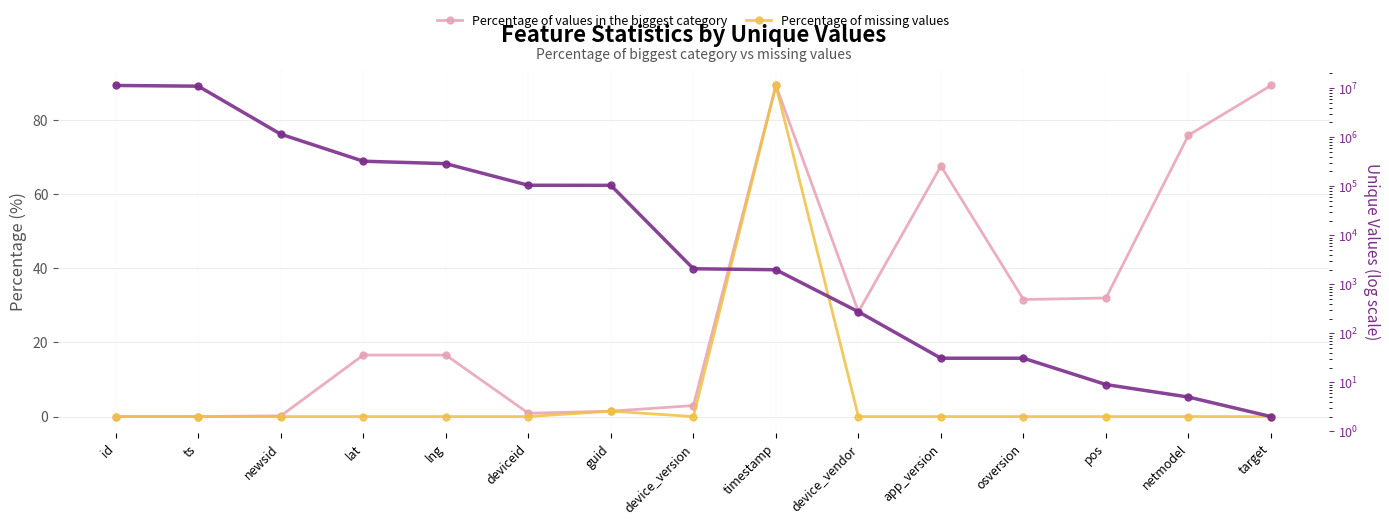

What is the label of the 3rd point from the left?

newsid